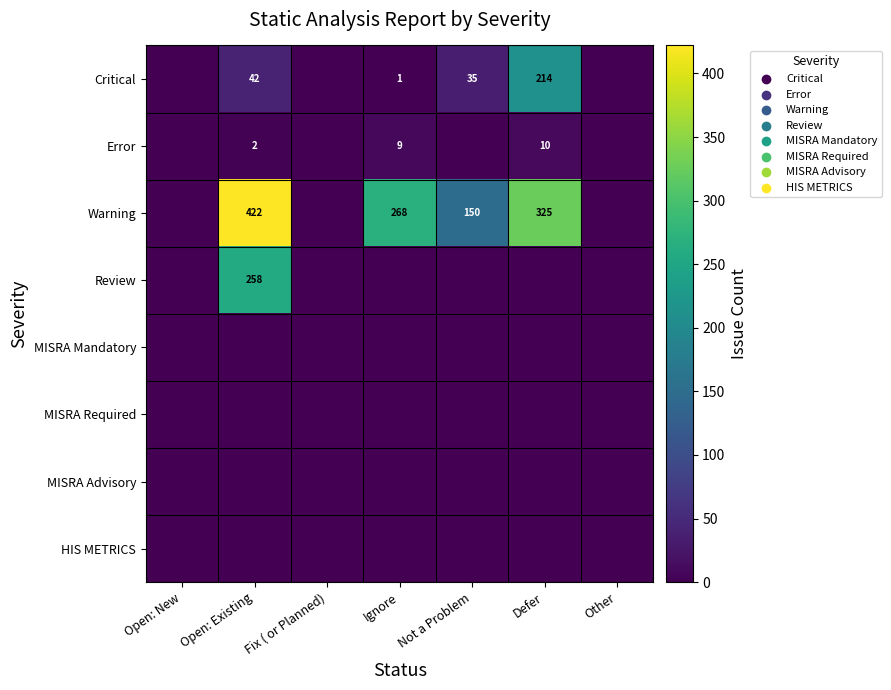

True or false: Critical has a value of 12 at Open: Existing.

False